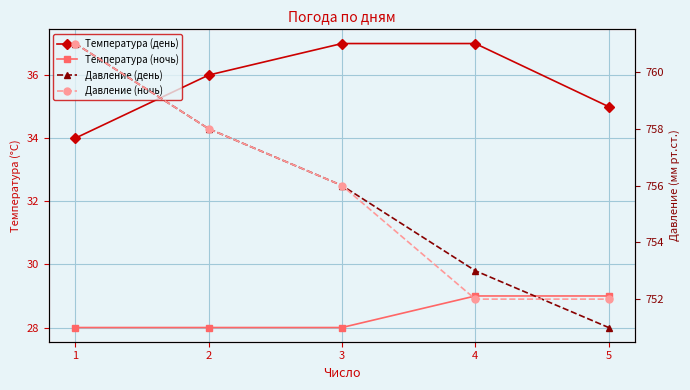

Which series has the largest range (max minus min)?

Давление (день)